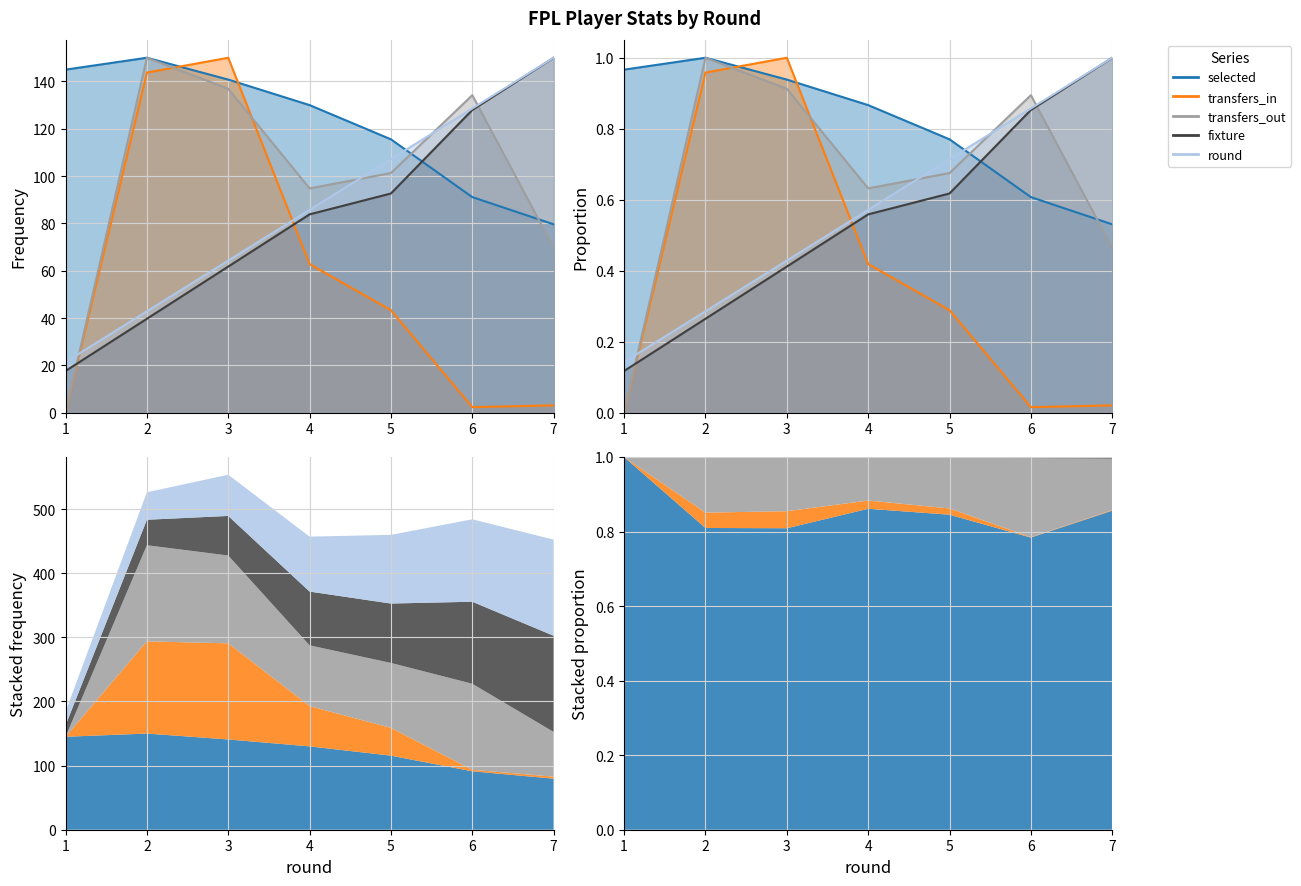

How many positive values does the transfers_in series have?

6